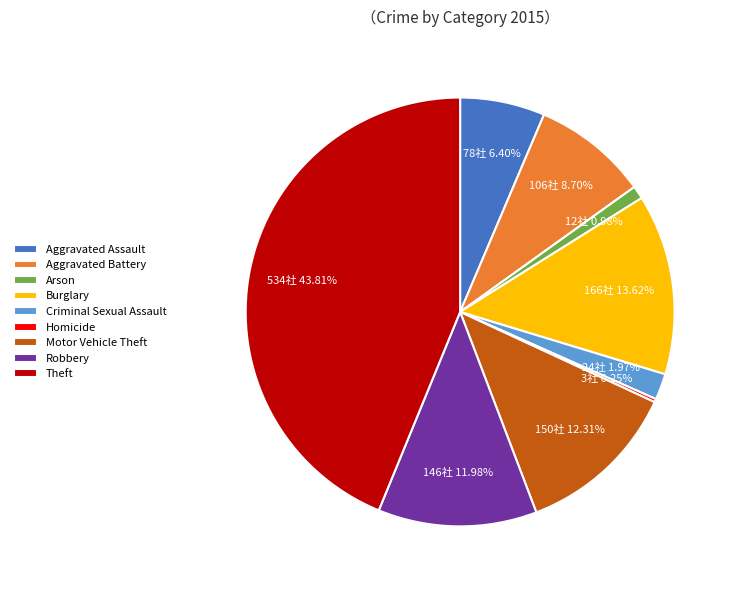

Which has a higher value, Arson or Theft?

Theft